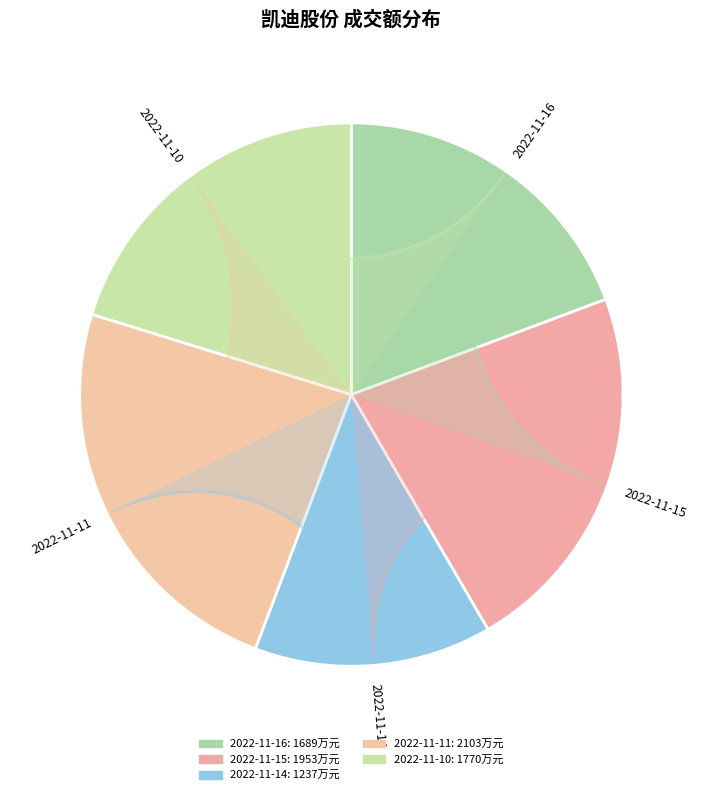

The 2022-11-14 slice represents 14% of the pie. True or false?

True